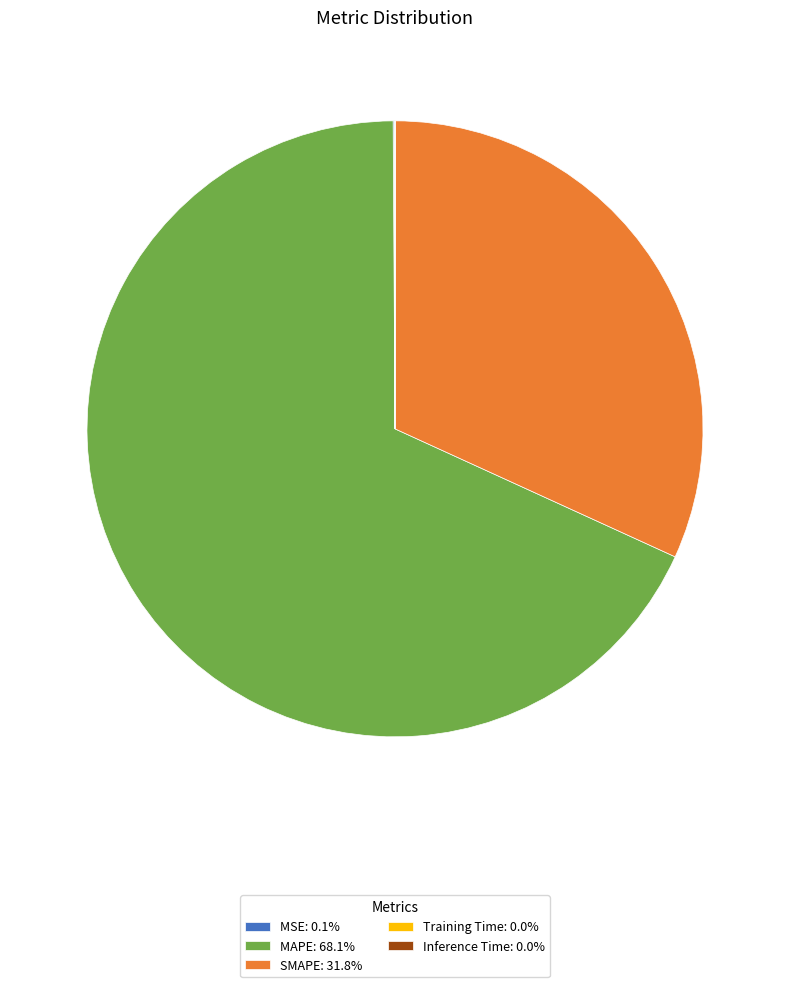

Which slice represents more than half of the pie?

MAPE